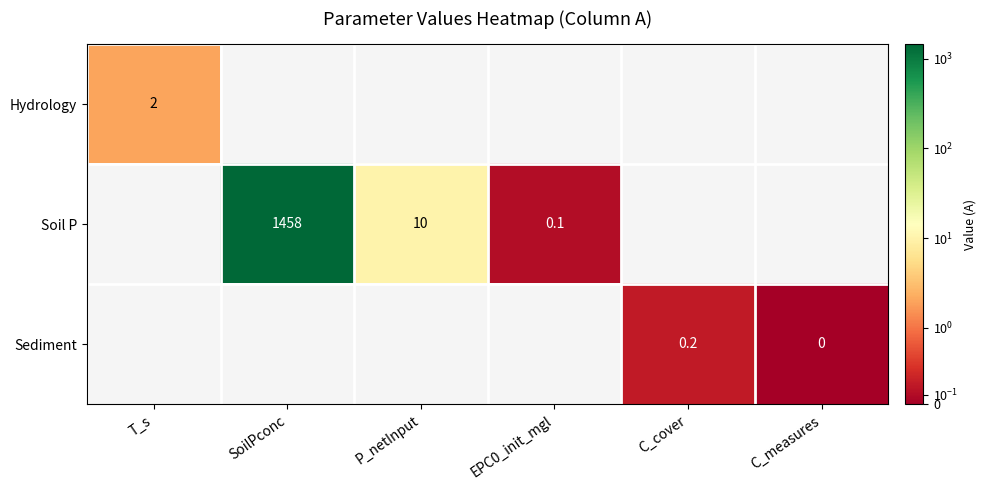

The value of Soil P at P_netInput is 5.8. True or false?

False